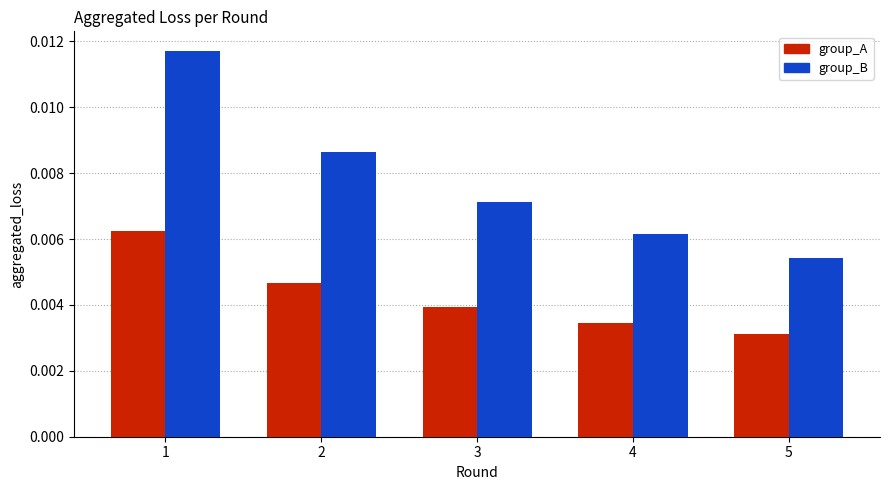

How many groups of bars are there?

5